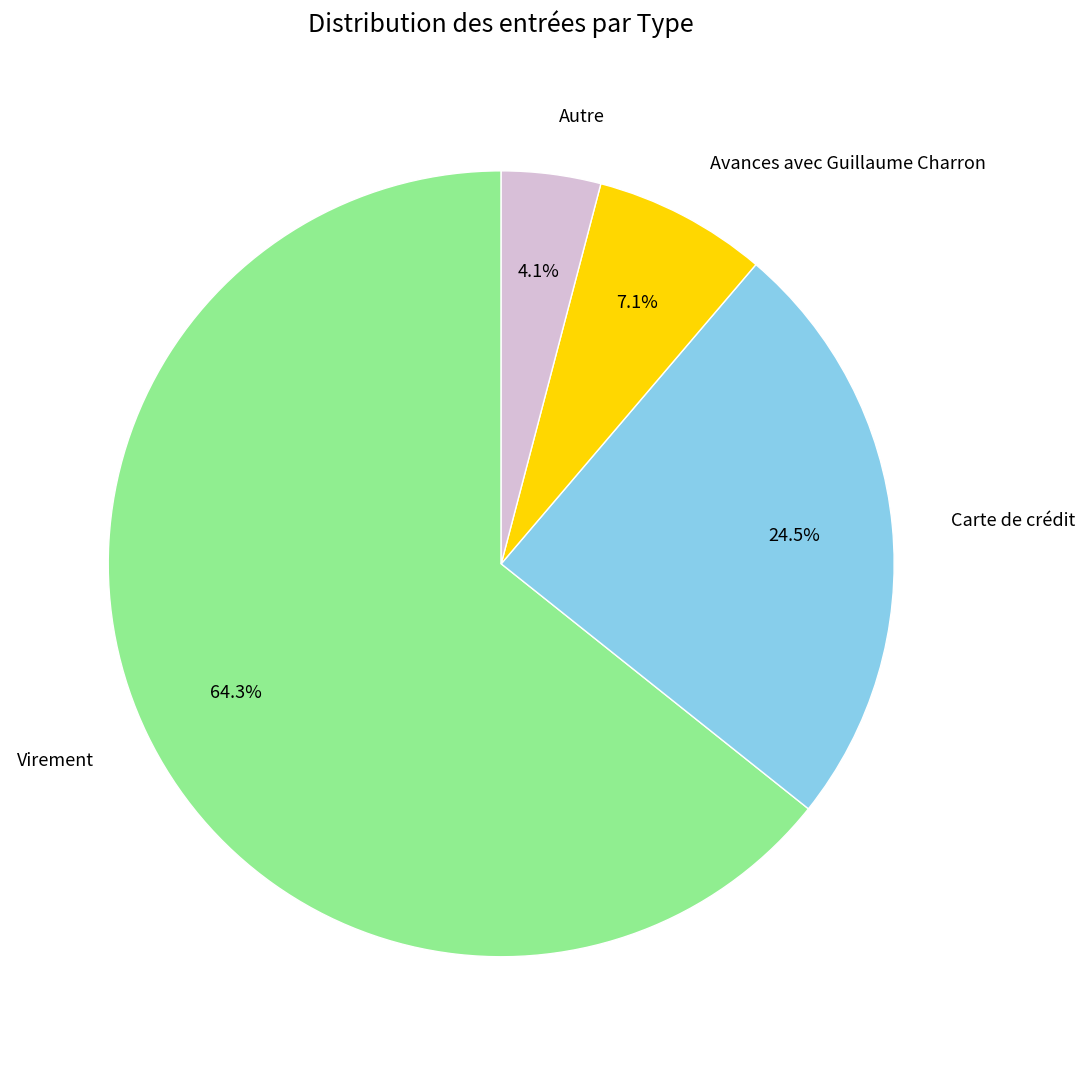

To the nearest percent, what is the difference between the largest and smallest slice percentages?

60%